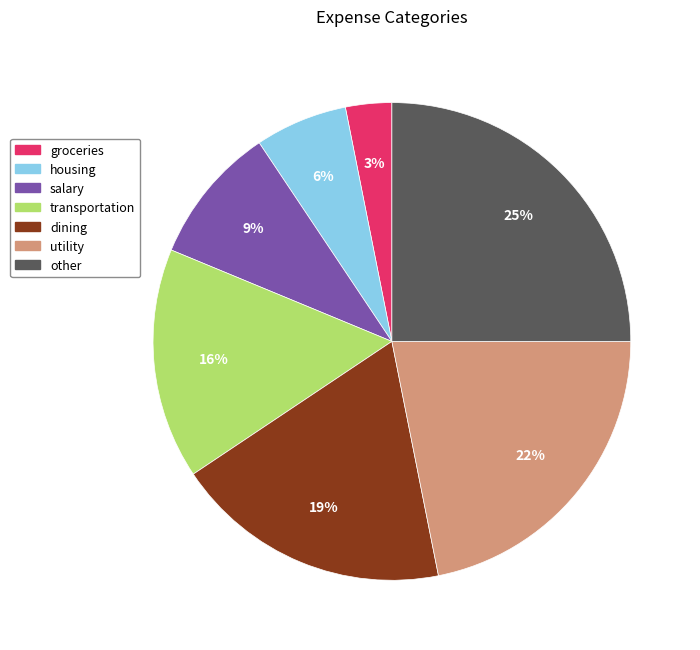

Rank the categories by value from lowest to highest.

groceries, housing, salary, transportation, dining, utility, other